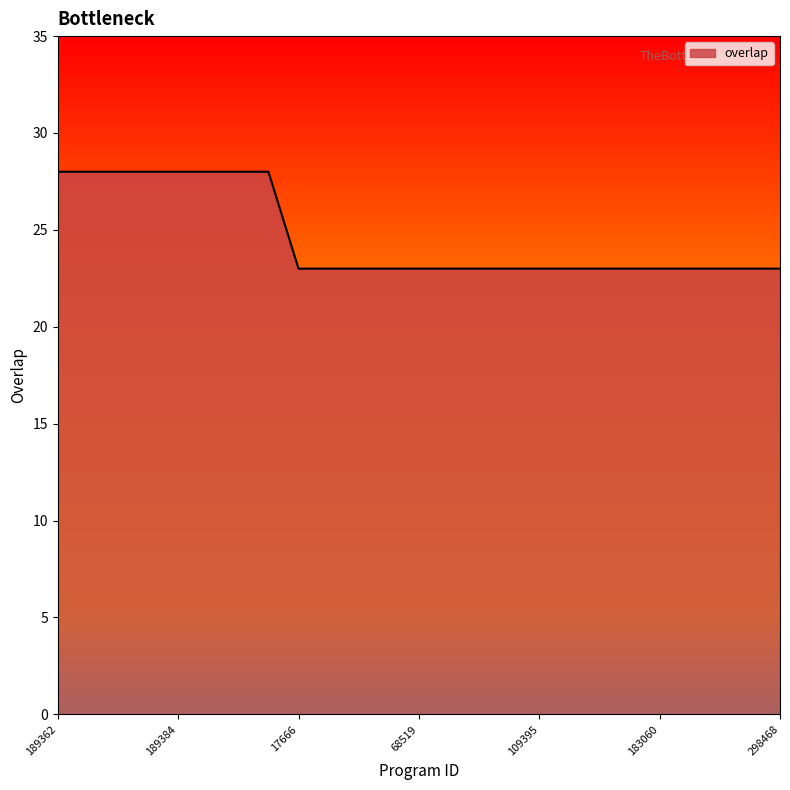

What is the difference between the maximum and minimum values?

5